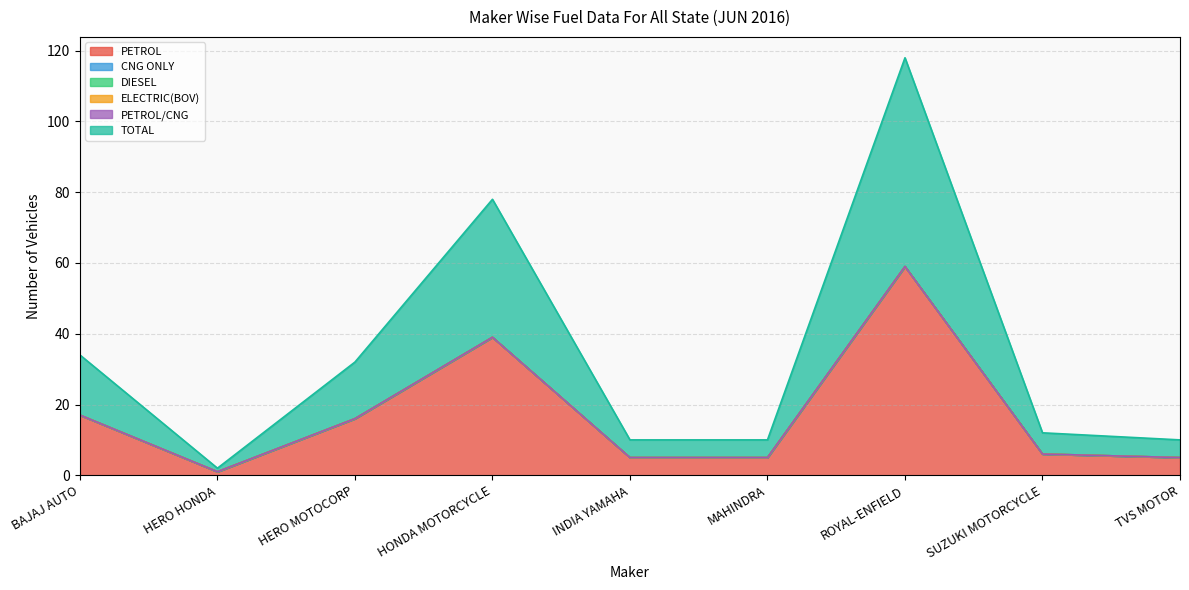

Where is PETROL nearest to the value 30?

HONDA MOTORCYCLE AND SCOOTER INDIA